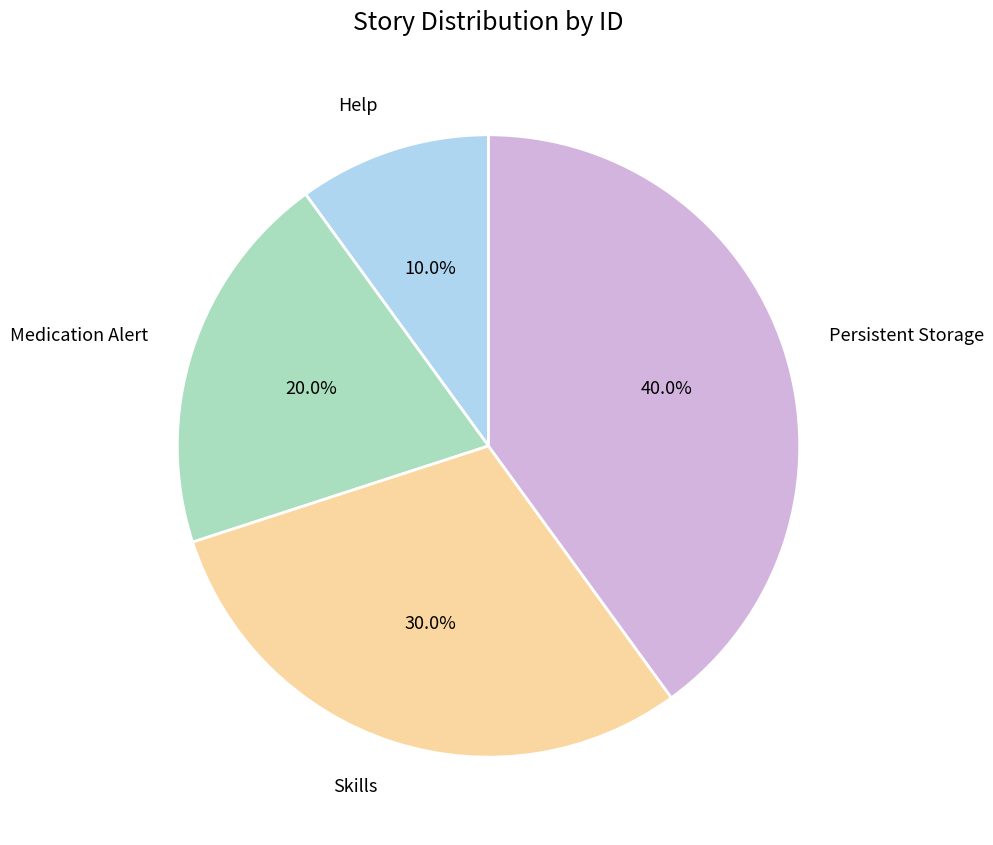

To the nearest percent, what is the difference between the Help and Skills slice percentages?

20%